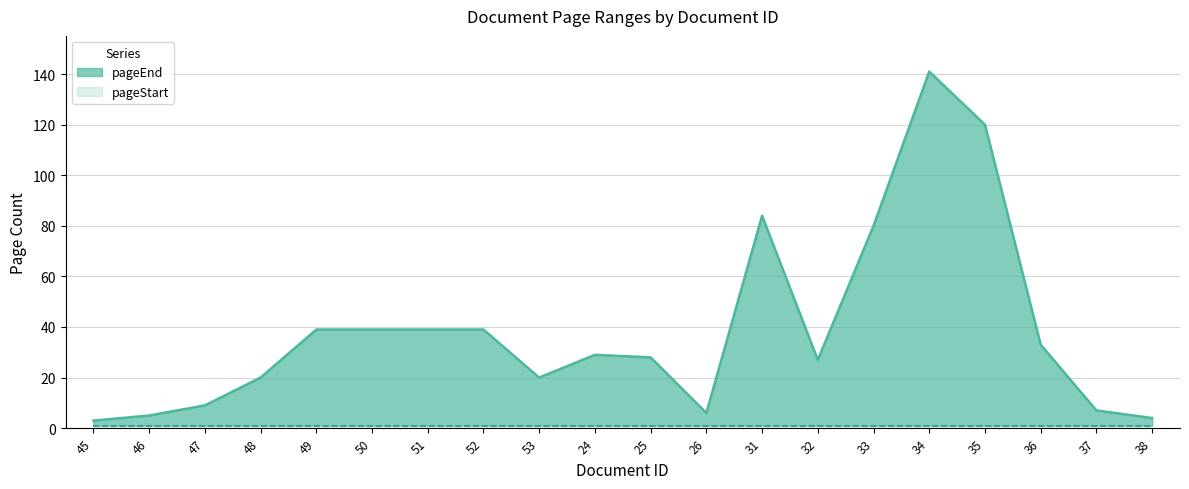

List the labels in order of value, largest first.

34, 35, 31, 33, 49, 50, 51, 52, 36, 24, 25, 32, 48, 53, 47, 37, 26, 46, 38, 45